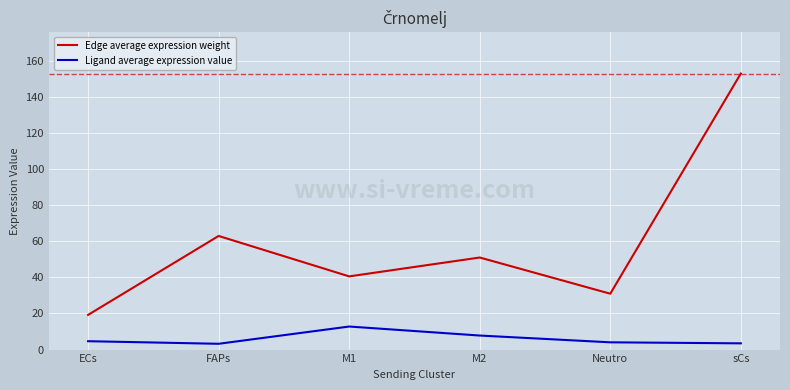

What position from the right is ECs?

6